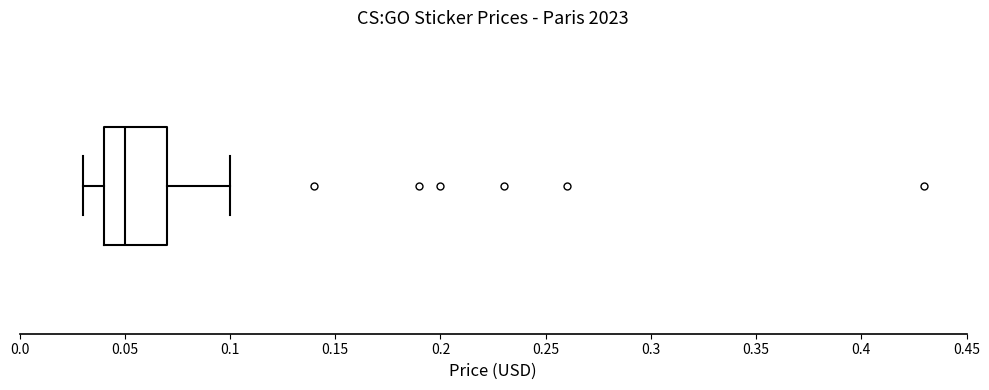

Transcribe this box plot: give where the median line is, the range the box spans, and where the two whiskers end, as read against the x-axis. The values are not printed on the chart, so give them approximately, as read against the axis.

median 0.05, box 0.04 to 0.07, whiskers 0.03 to 0.10